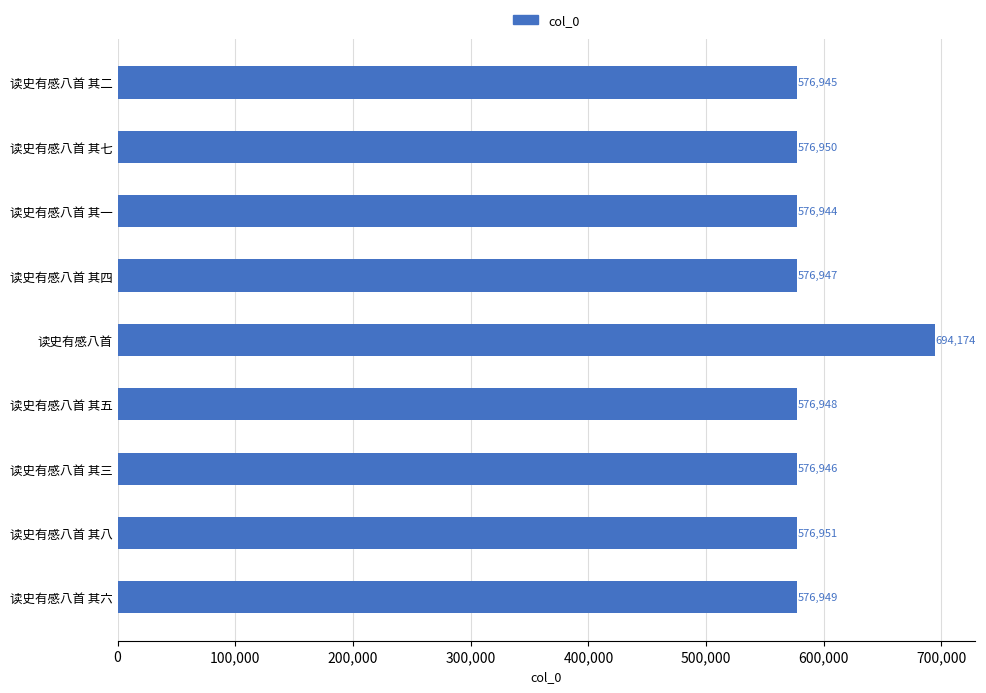

What is the average value?

589973